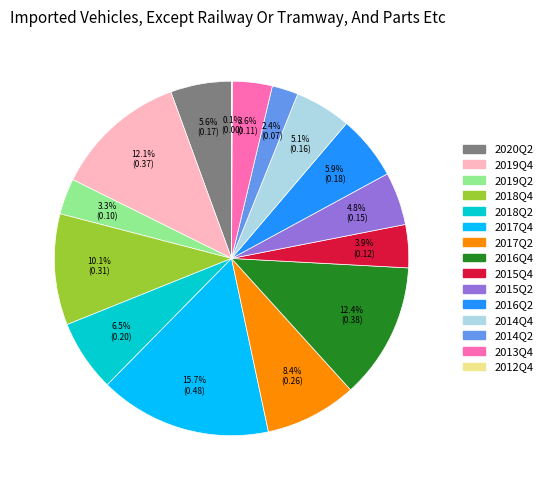

To the nearest percent, what portion does 2016Q2 represent?

6%